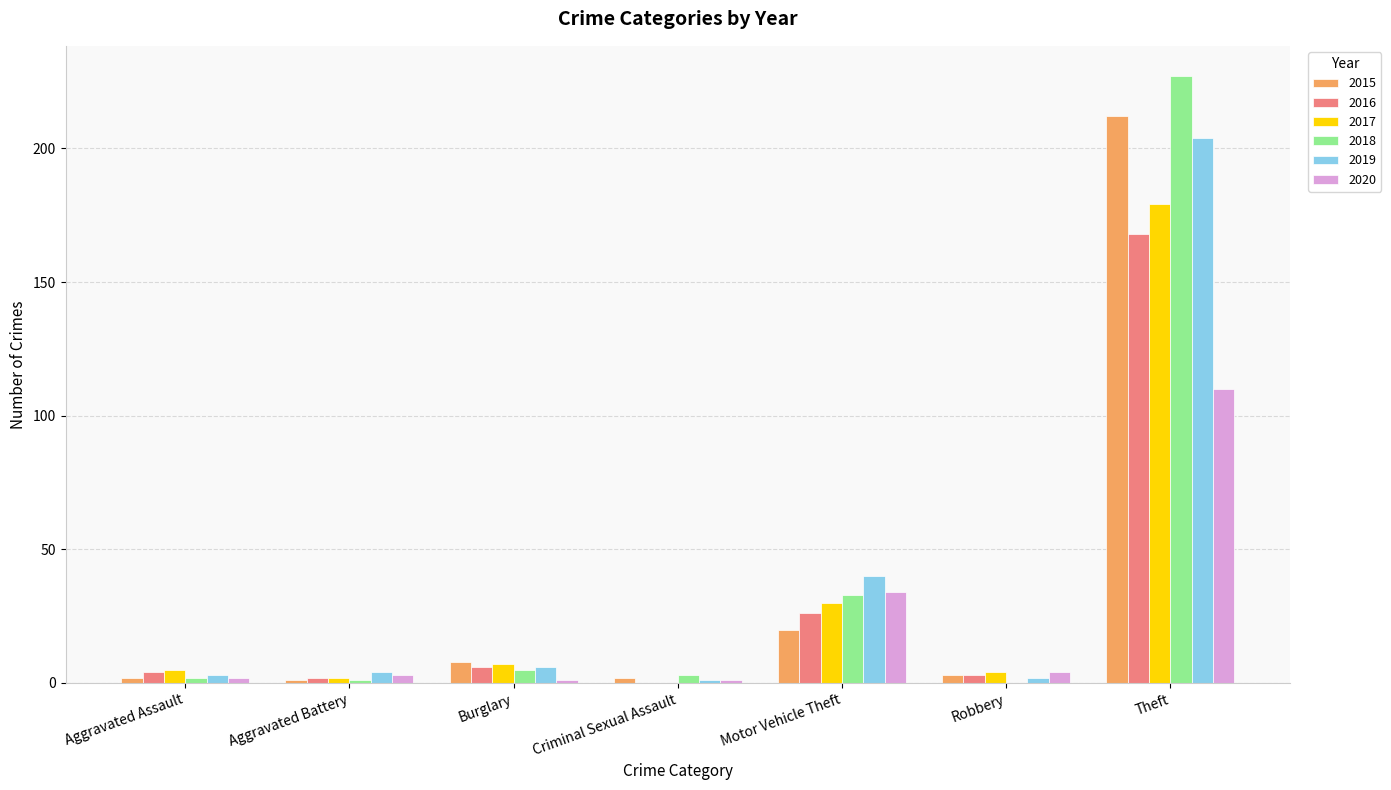

Reading right to left, what are all the values shown in this chart?

2015: Theft=212	Robbery=3	Motor Vehicle Theft=20	Criminal Sexual Assault=2	Burglary=8	Aggravated Battery=1	Aggravated Assault=2
2016: Theft=168	Robbery=3	Motor Vehicle Theft=26	Criminal Sexual Assault=0	Burglary=6	Aggravated Battery=2	Aggravated Assault=4
2017: Theft=179	Robbery=4	Motor Vehicle Theft=30	Criminal Sexual Assault=0	Burglary=7	Aggravated Battery=2	Aggravated Assault=5
2018: Theft=227	Robbery=0	Motor Vehicle Theft=33	Criminal Sexual Assault=3	Burglary=5	Aggravated Battery=1	Aggravated Assault=2
2019: Theft=204	Robbery=2	Motor Vehicle Theft=40	Criminal Sexual Assault=1	Burglary=6	Aggravated Battery=4	Aggravated Assault=3
2020: Theft=110	Robbery=4	Motor Vehicle Theft=34	Criminal Sexual Assault=1	Burglary=1	Aggravated Battery=3	Aggravated Assault=2